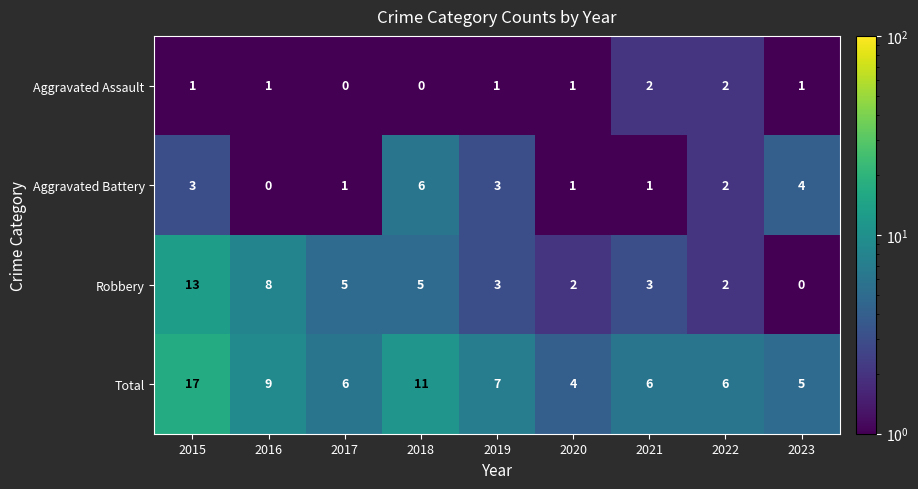

Which category has the lowest value in the Total series?

2020